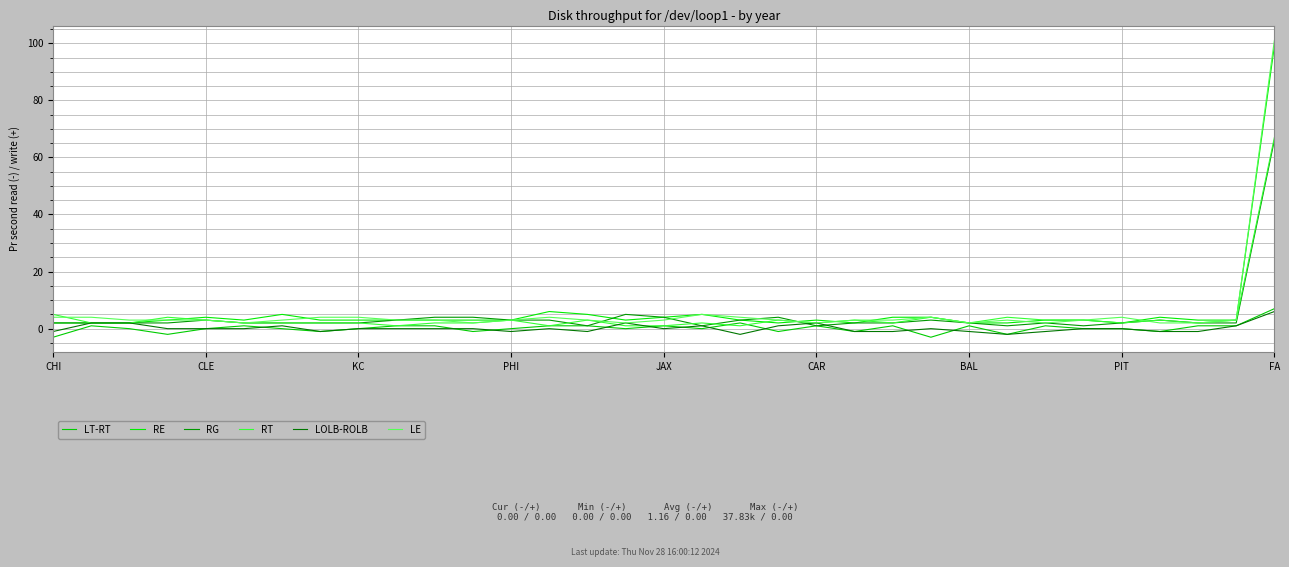

At which label does LT-RT reach its peak?

FA